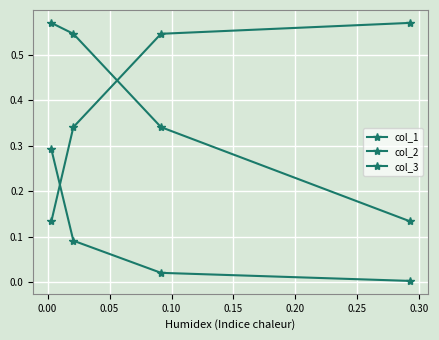

Count the number of categories in the chart.

4